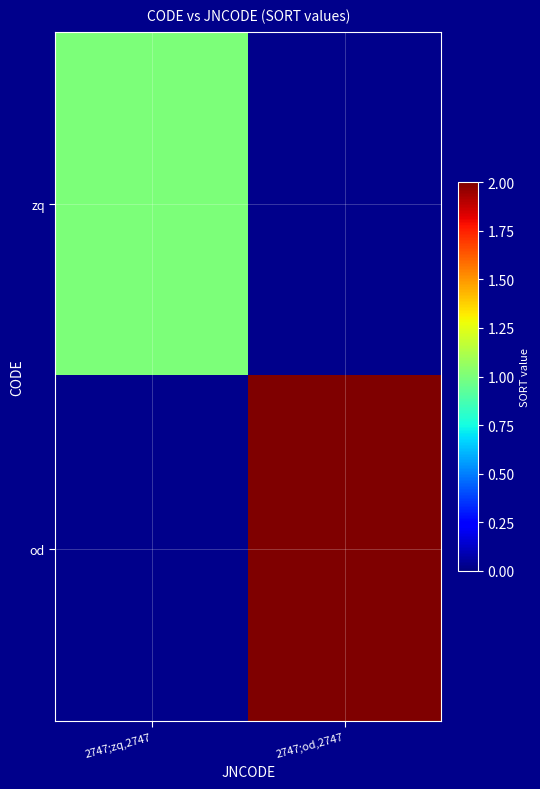

At 2747;zq,2747, list the series in order from smallest to largest.

od, zq